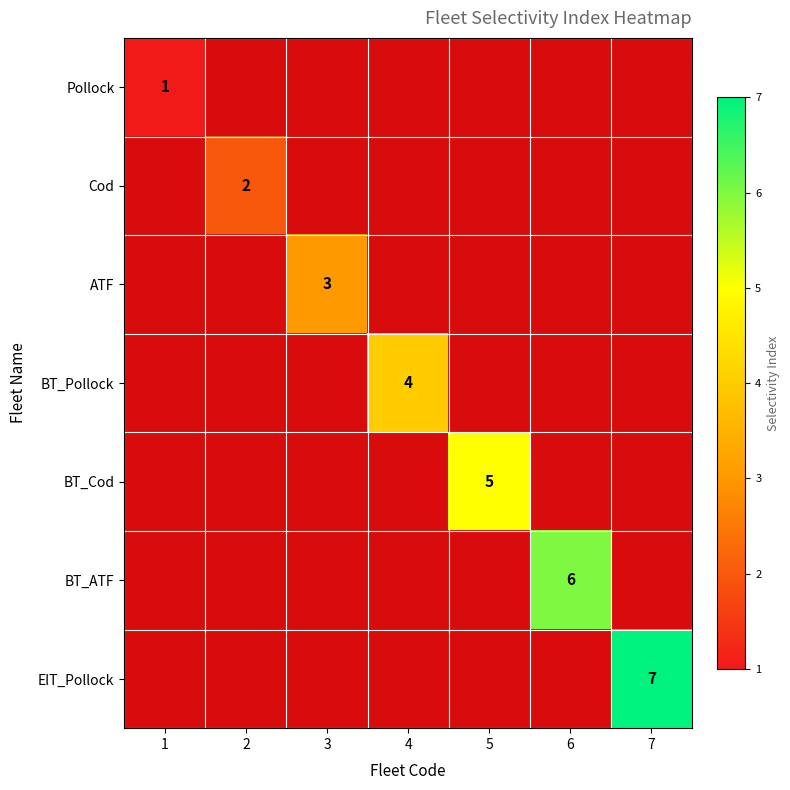

The value of BT_Cod at 7 is 0. True or false?

True